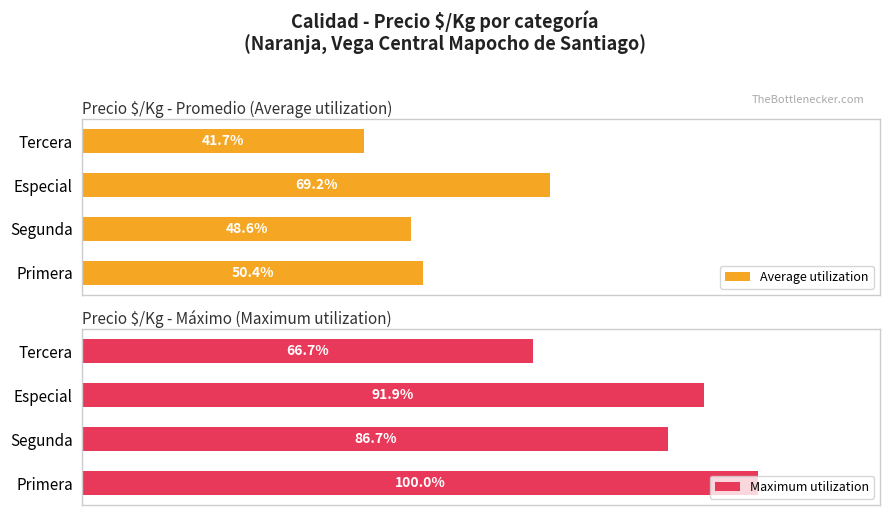

Which series has the largest range (max minus min)?

Maximum utilization